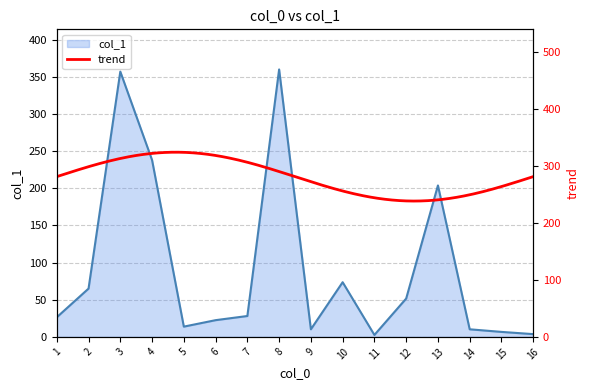

The col_1 series shows 203.9 at 13. True or false?

True